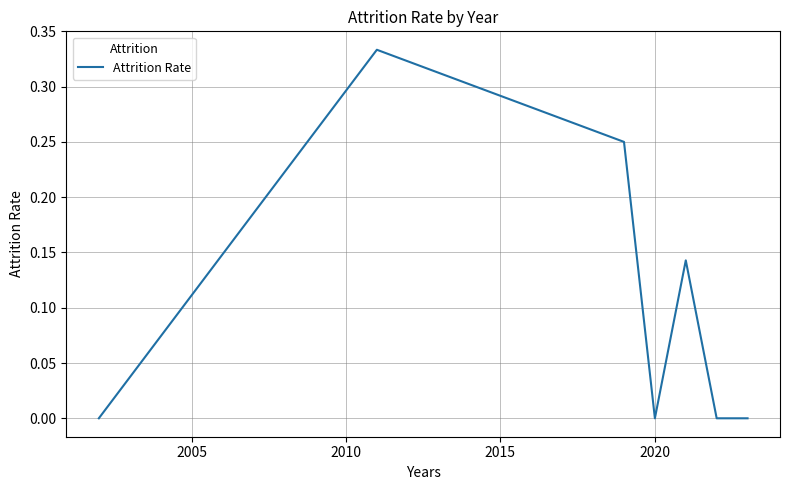

True or false: there are more than 2 points higher than both neighbors.

False